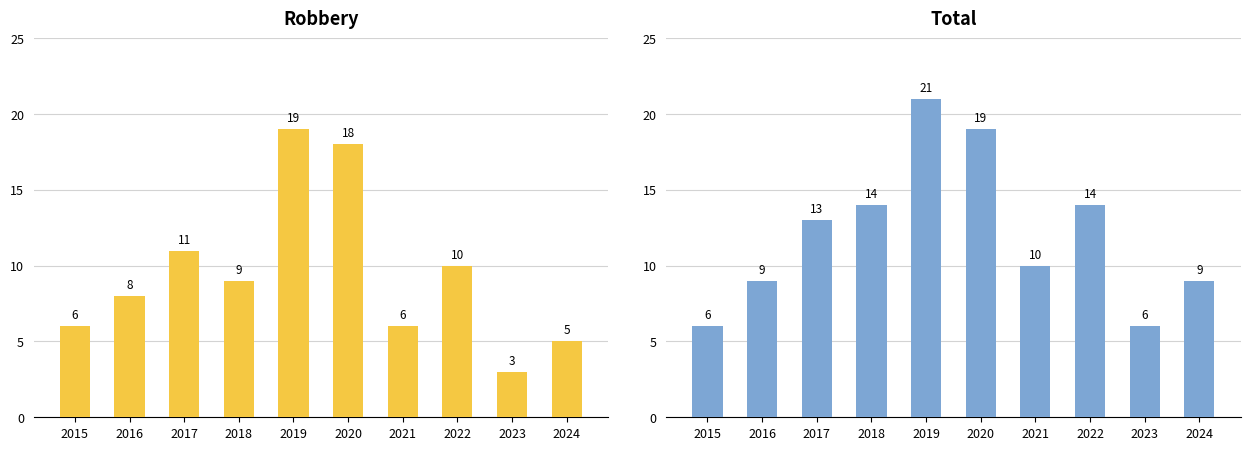

Which has a higher value, 2016 or 2024?

2016